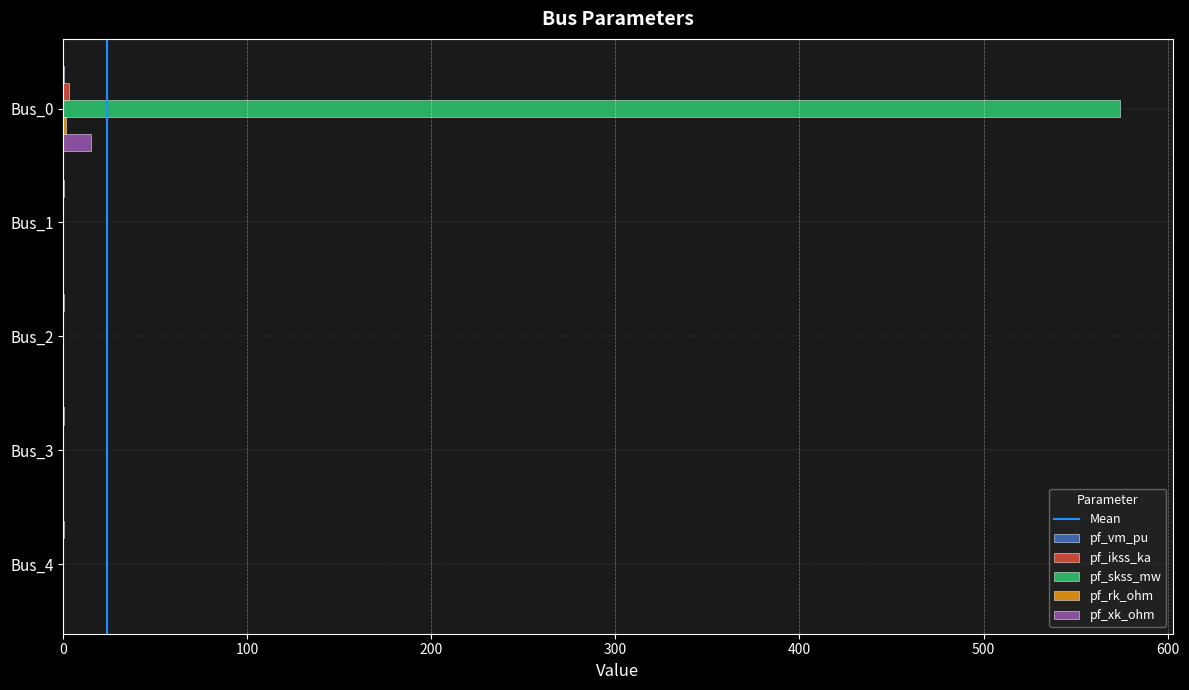

Which series changed the most between Bus_0 and Bus_4?

pf_skss_mw